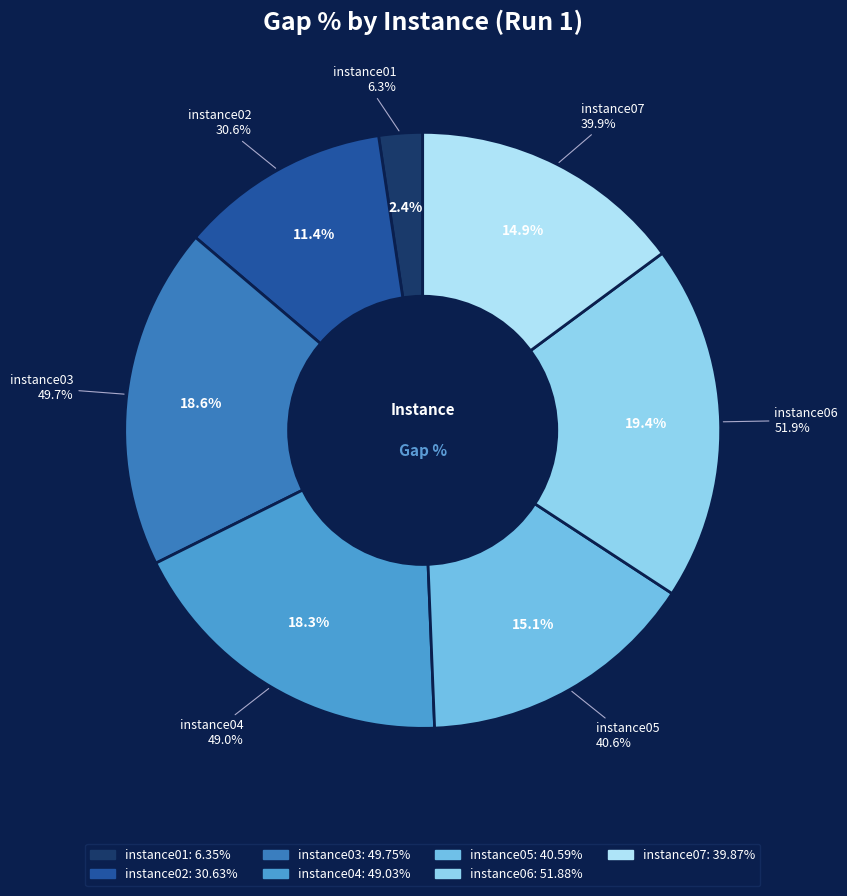

Is the sum of instance07 and instance06 greater than half?

No